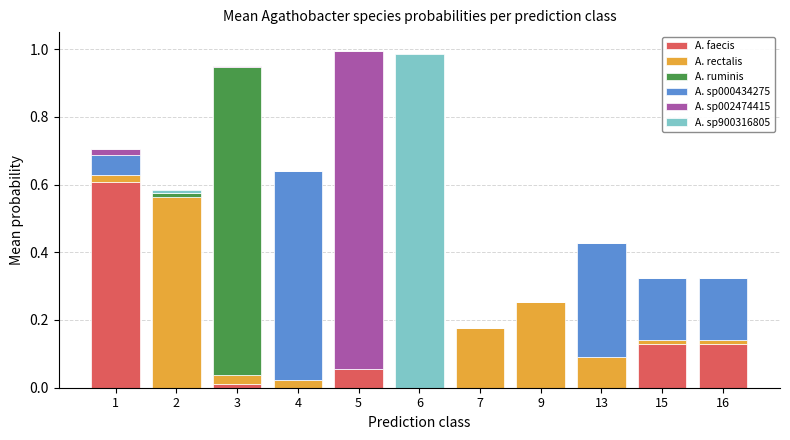

How many categories are shown in the chart?

11